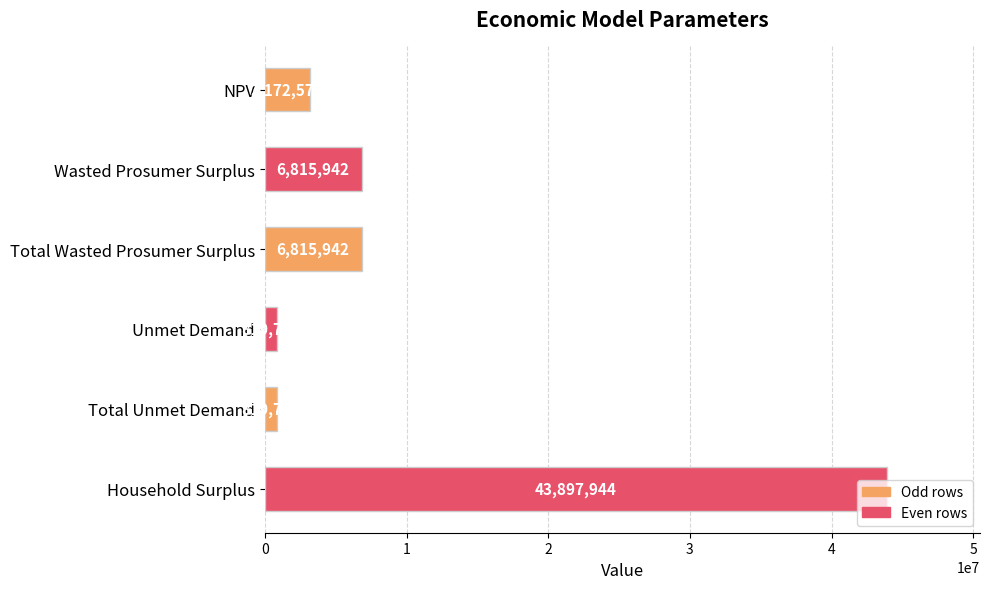

What is the maximum value shown in the chart?

43897943.7